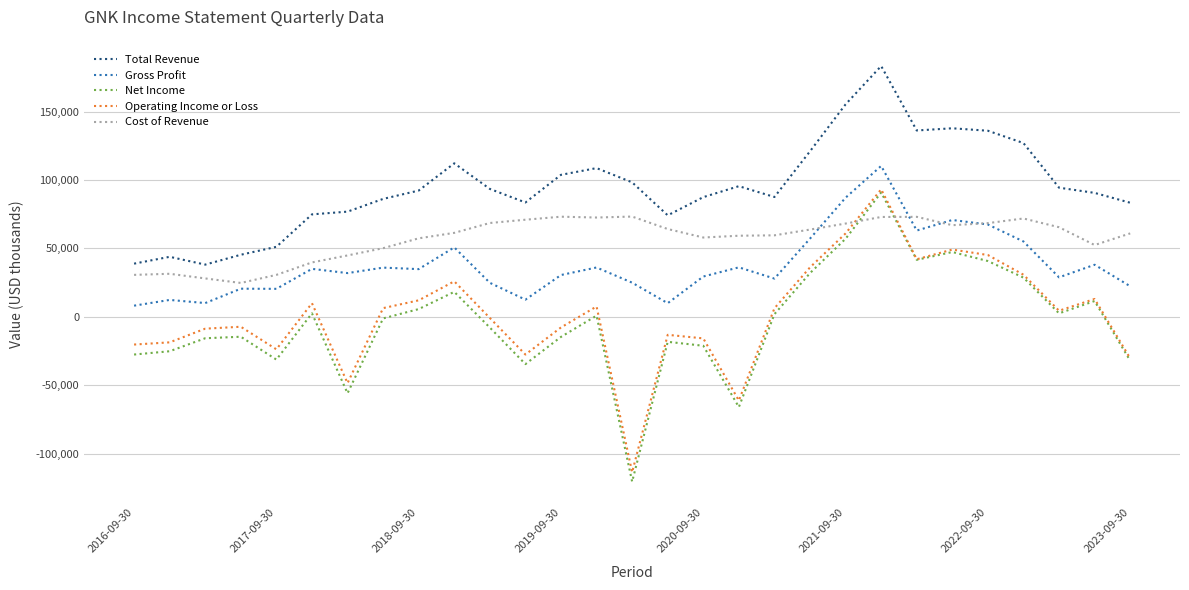

Which series has the largest total across all categories?

Total Revenue